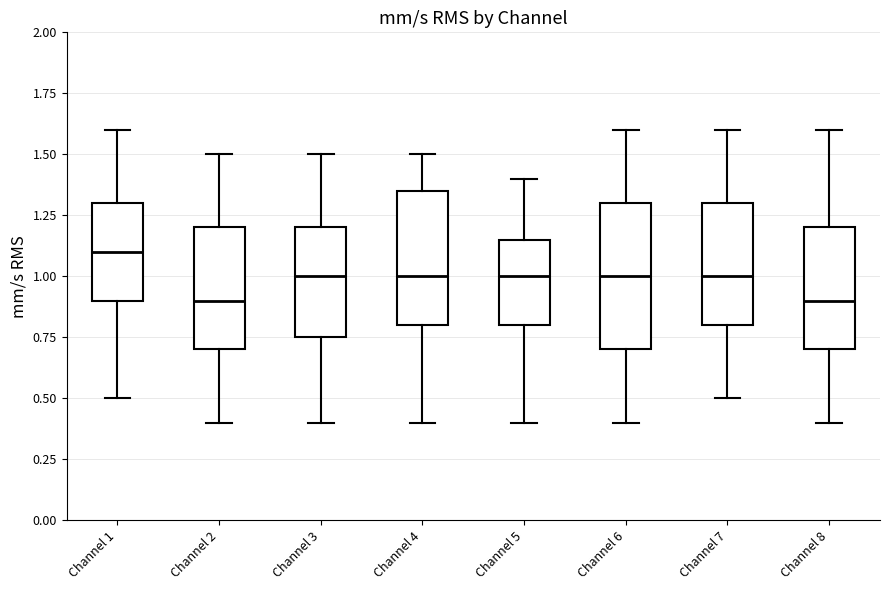

Comparing the boxes themselves (not the whiskers), which one is the tallest?

Channel 6